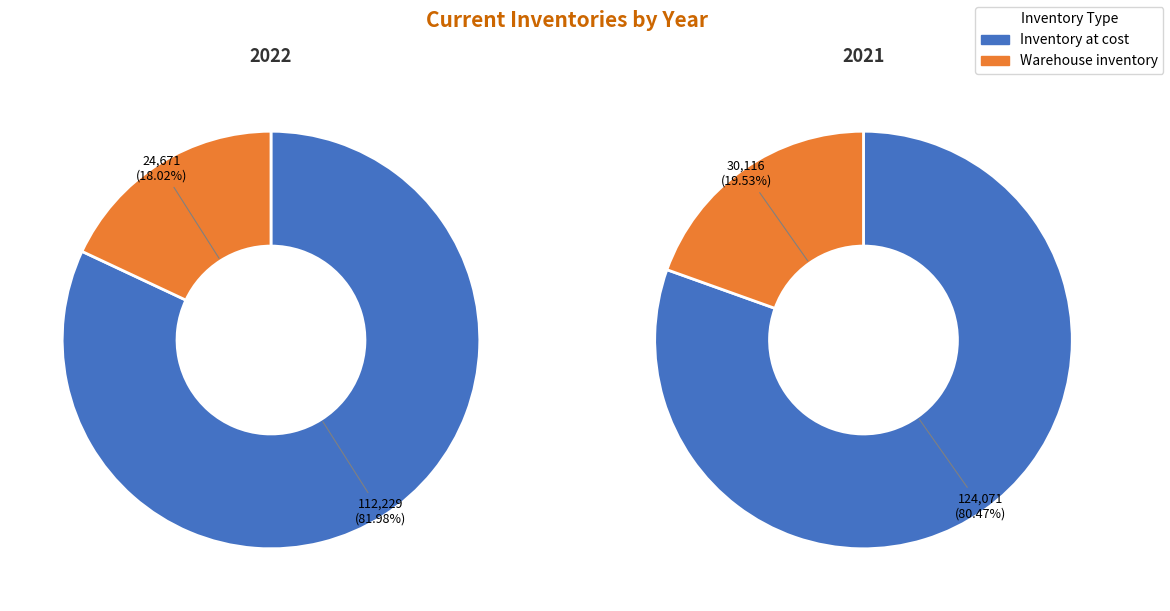

Is Warehouse inventory the majority of the pie?

No